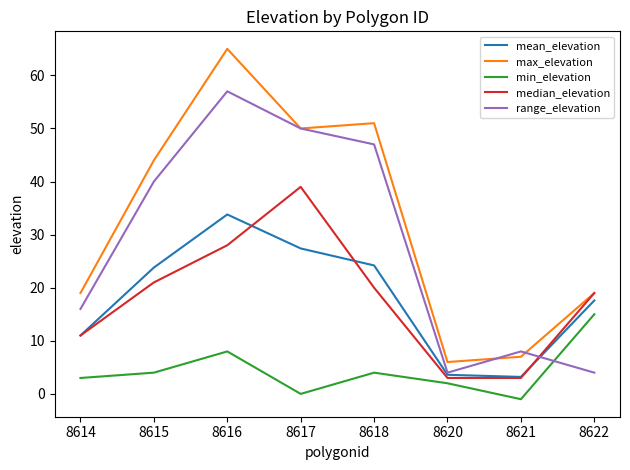

Between 8616 and 8622, which series saw the biggest shift?

range_elevation